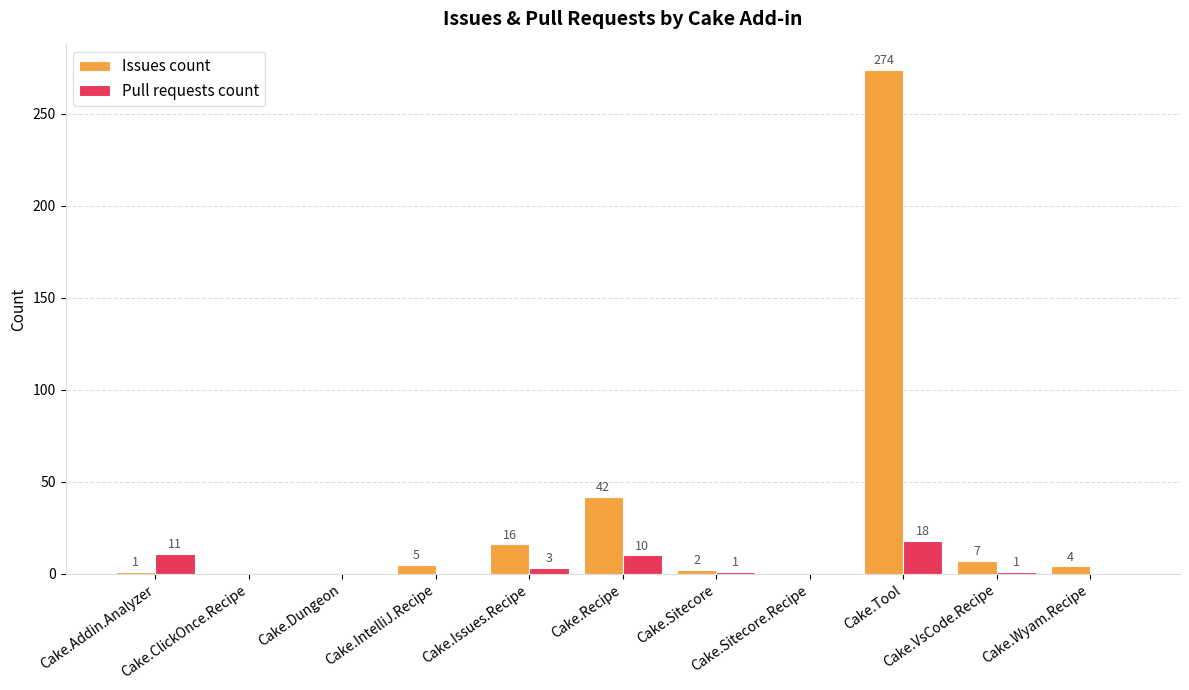

Does the chart contain stacked bars?

No